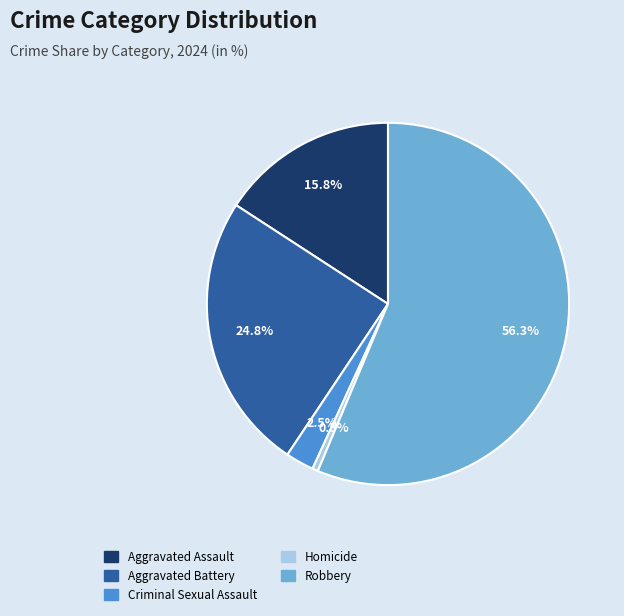

Which category has the biggest portion of the pie?

Robbery